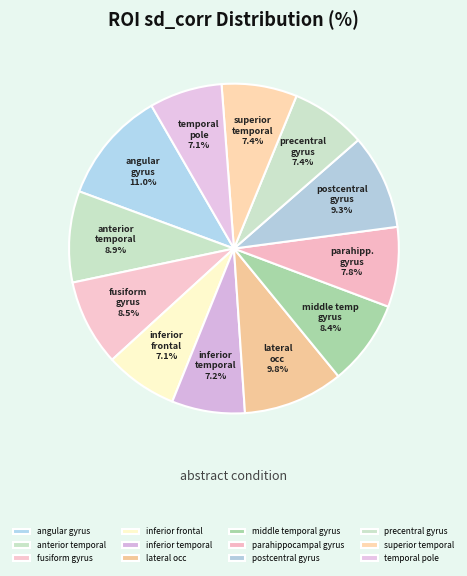

Between fusiform gyrus and temporal pole, which is larger?

fusiform gyrus